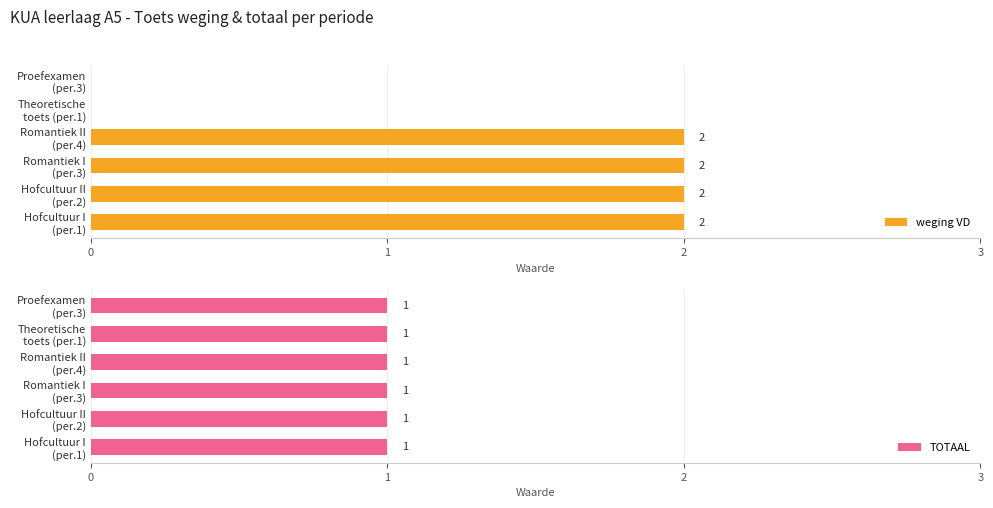

What is the sum of all weging VD values?

8